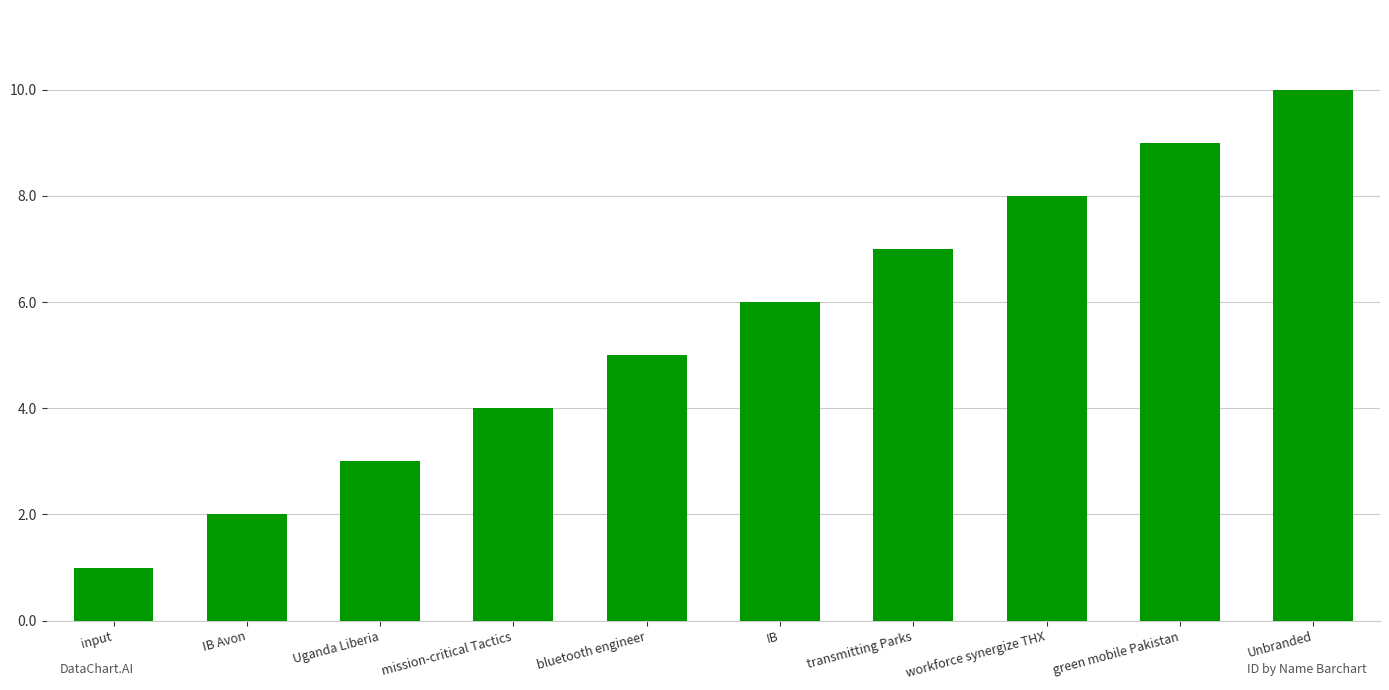

Reading left to right, list all the values displayed in this chart.

1	2	3	4	5	6	7	8	9	10